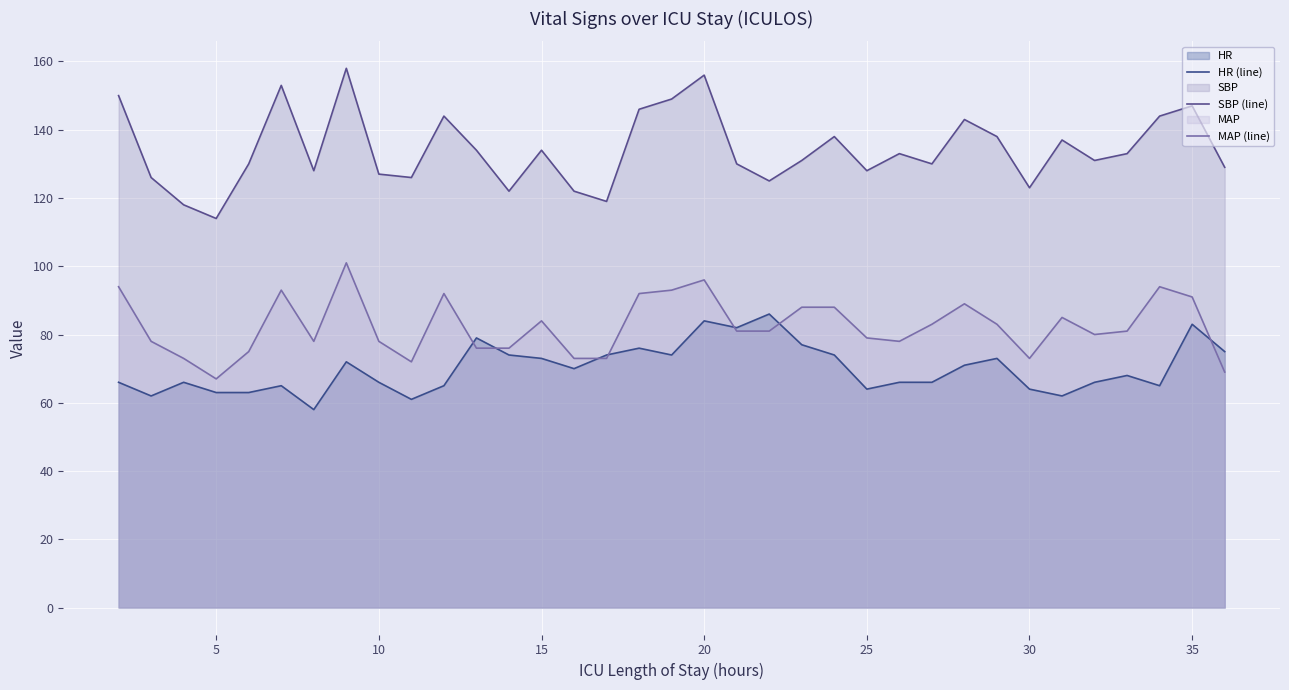

True or false: SBP (line) and MAP (line) cross at least once.

False